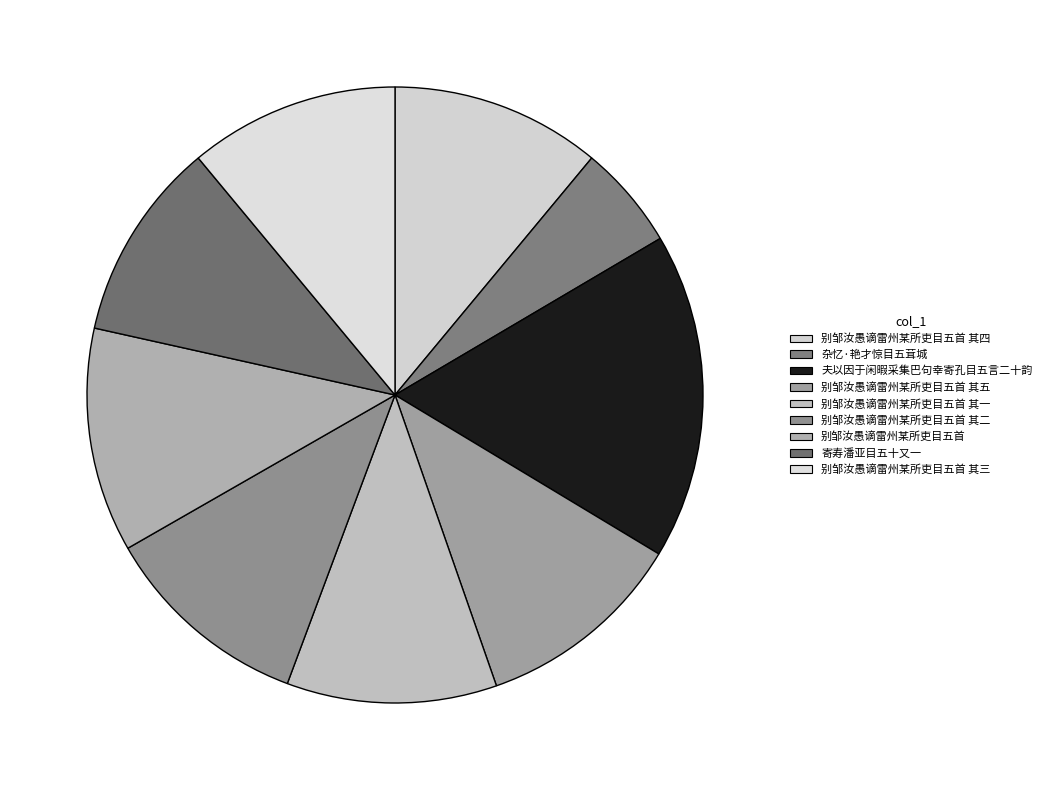

How many segments does this pie chart have?

9